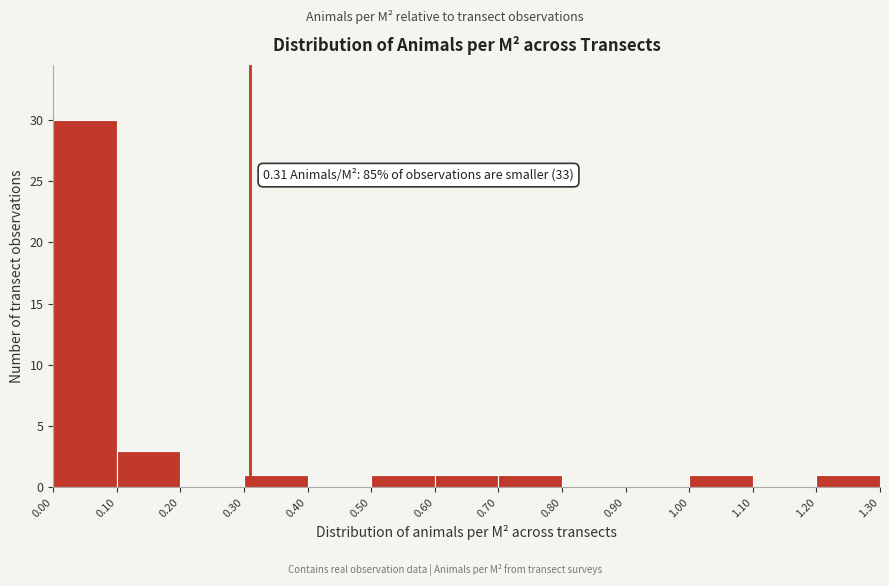

Over which range of the x-axis is the bar tallest?

0.00 to 0.10